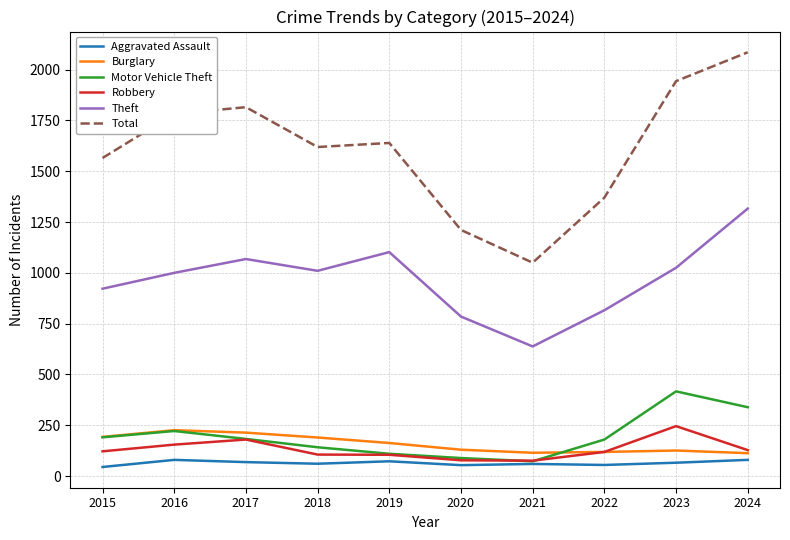

What is the approximate value of Motor Vehicle Theft at 2020, to the nearest 5?

90